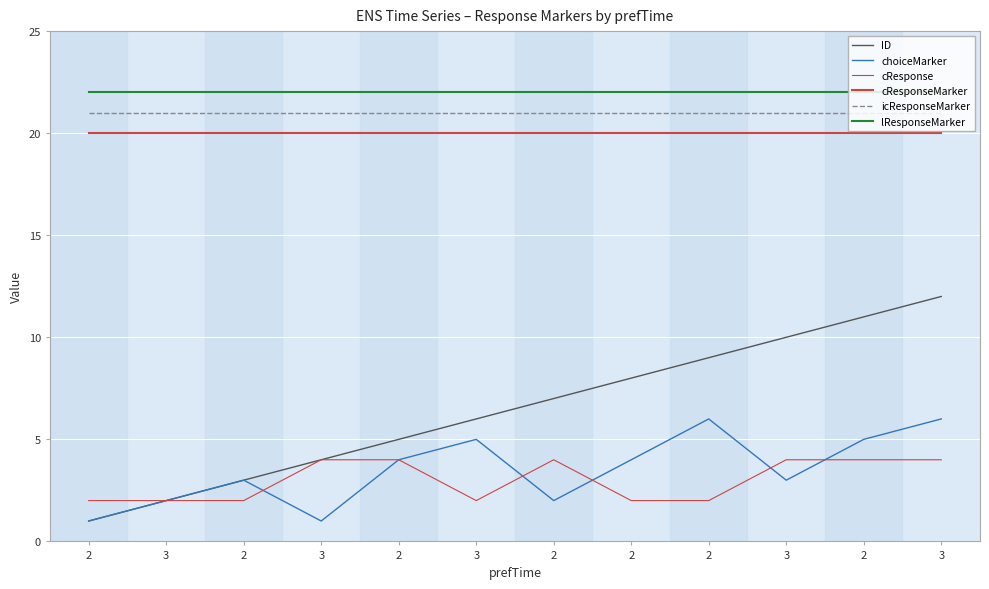

How many lines are shown in the chart?

6